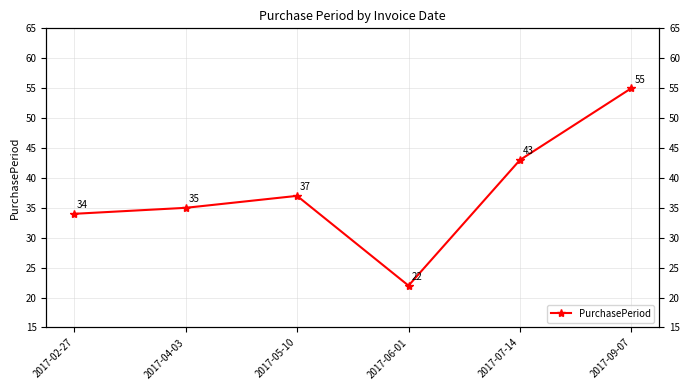

Reading left to right, list all the values displayed in this chart.

34	35	37	22	43	55